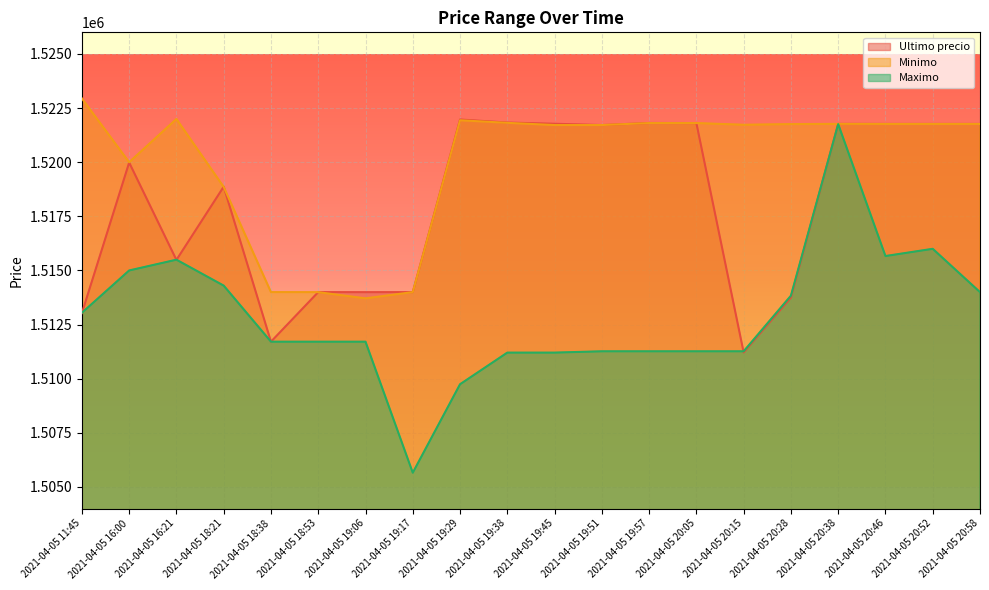

What position from the right is 2021-04-05 19:51?

9